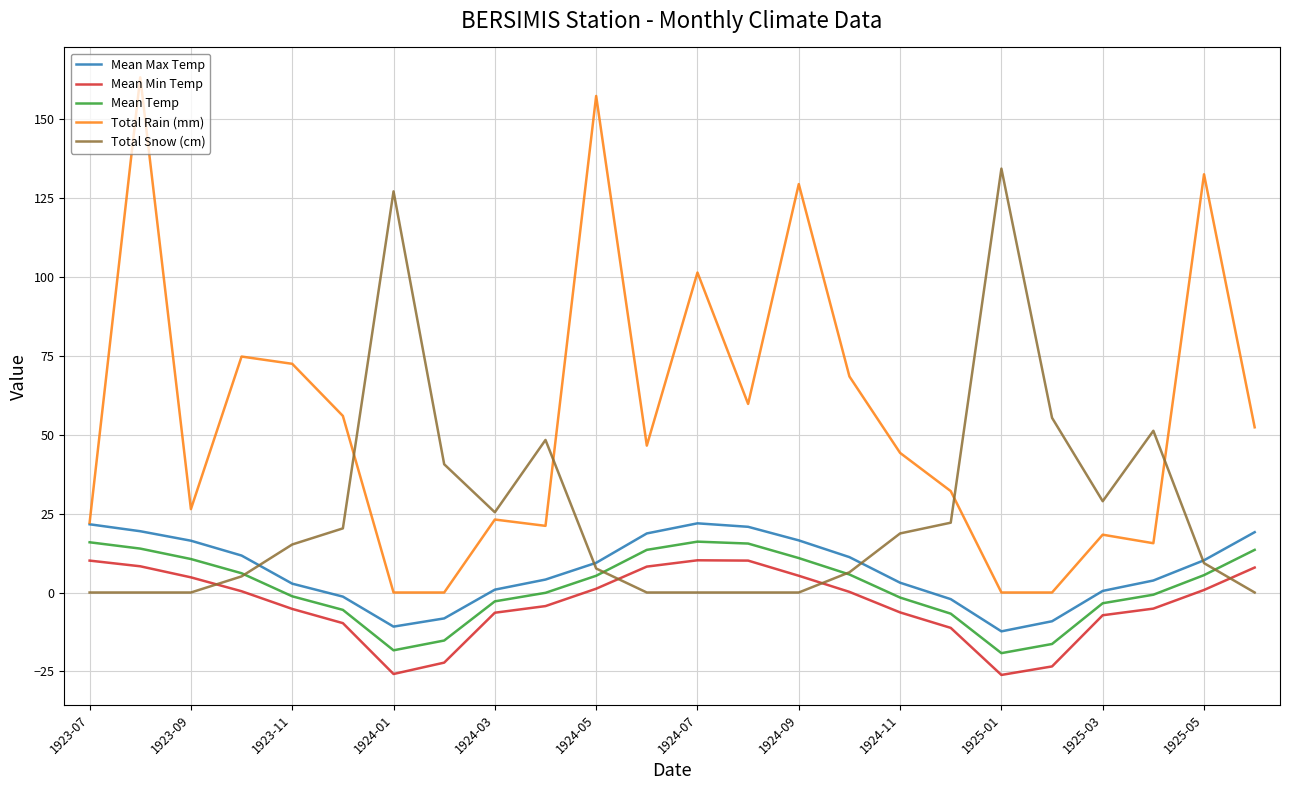

True or false: Mean Min Temp and Total Rain (mm) intersect in this chart.

False